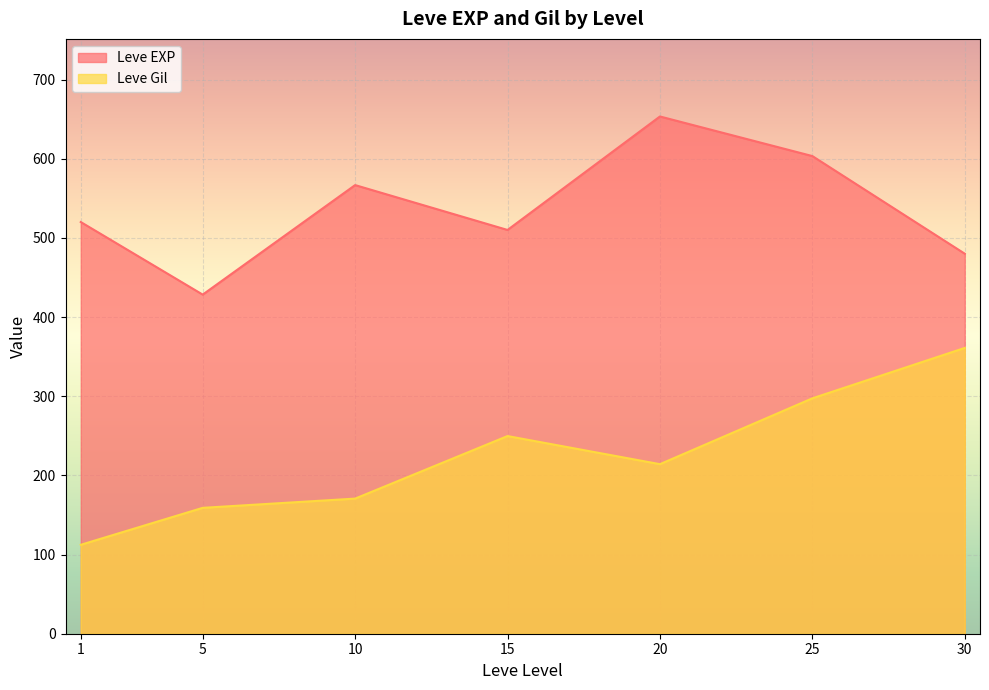

At which category is the sum across all series the highest?

25